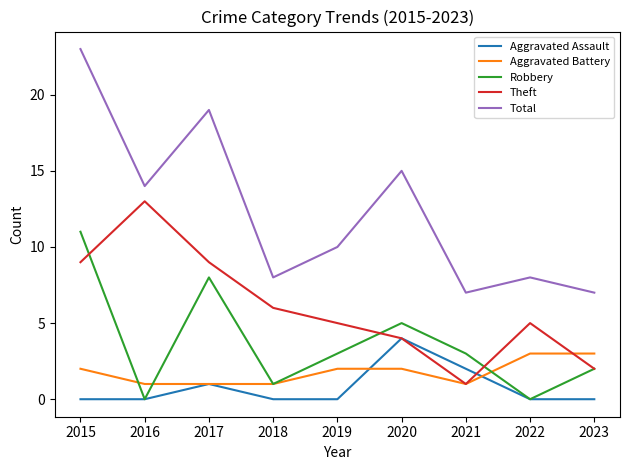

List the series in order of their peak value, lowest first.

Aggravated Battery, Aggravated Assault, Robbery, Theft, Total